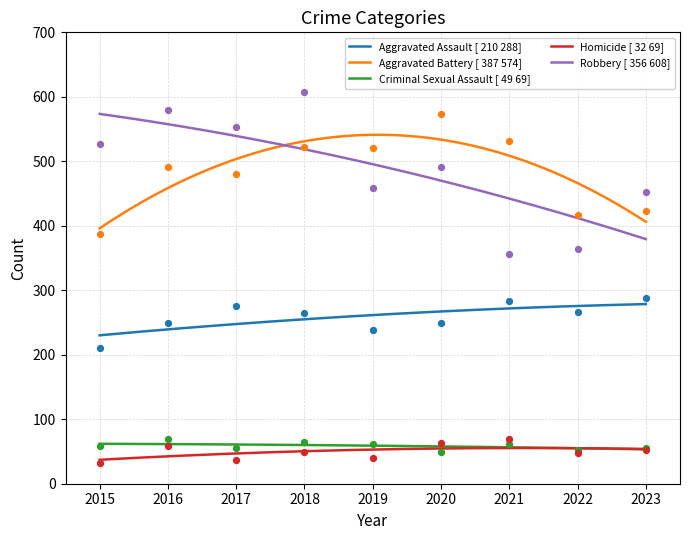

Which series has the largest Y range (max minus min)?

Robbery